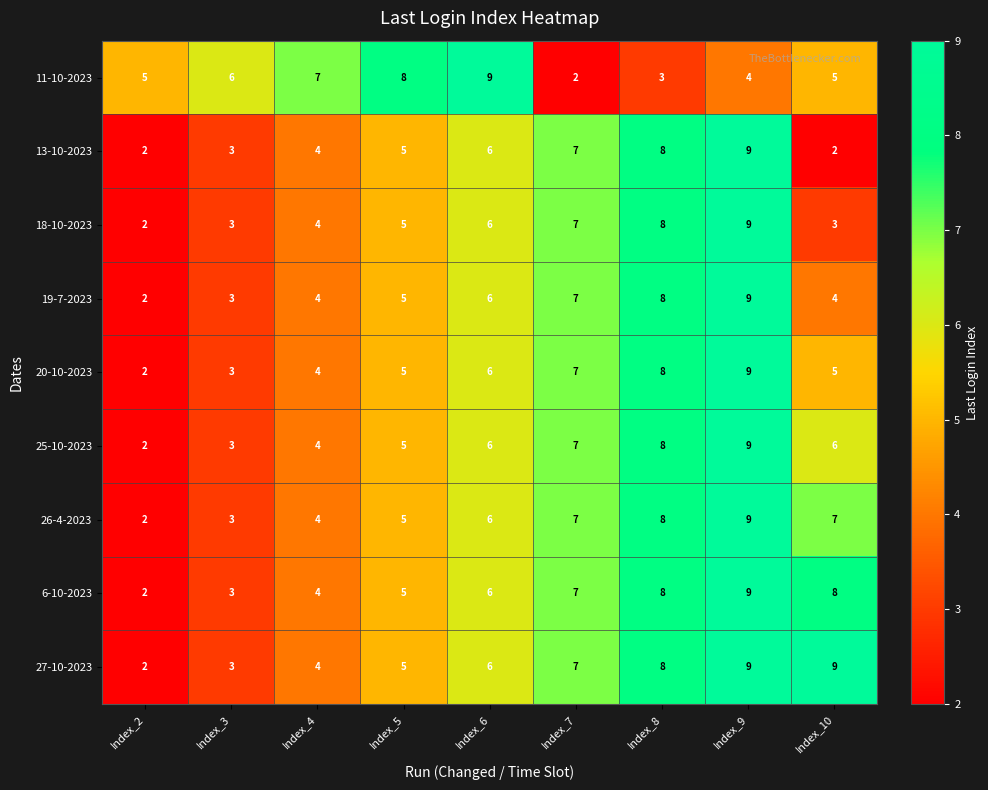

Which series has the largest total across all categories?

27-10-2023